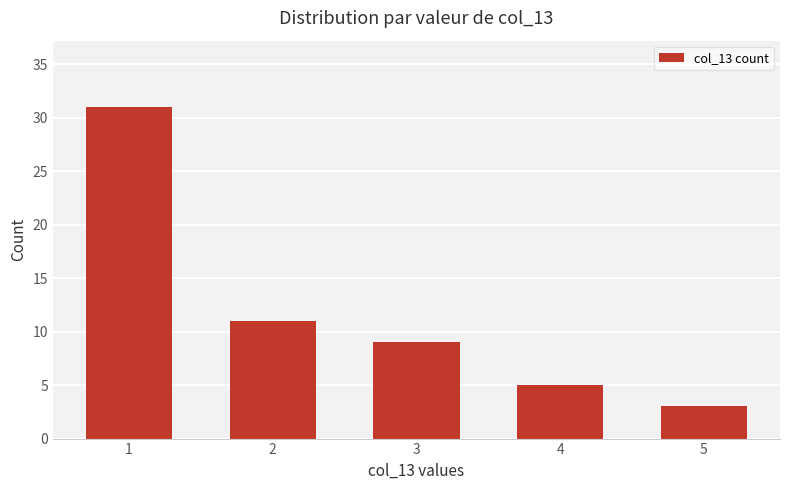

True or false: the data shows 5 at 4.

True